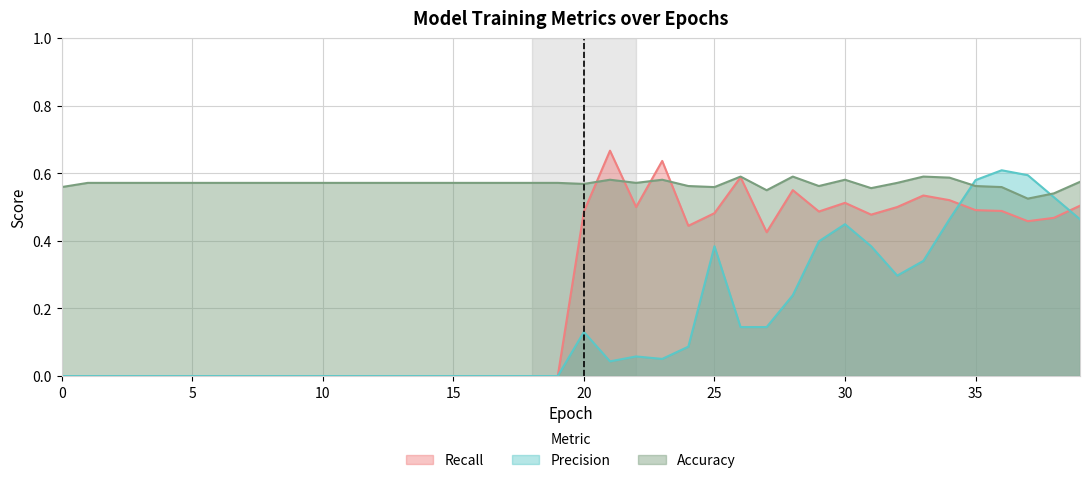

List the series in order of their overall mean, highest first.

Accuracy, Recall, Precision